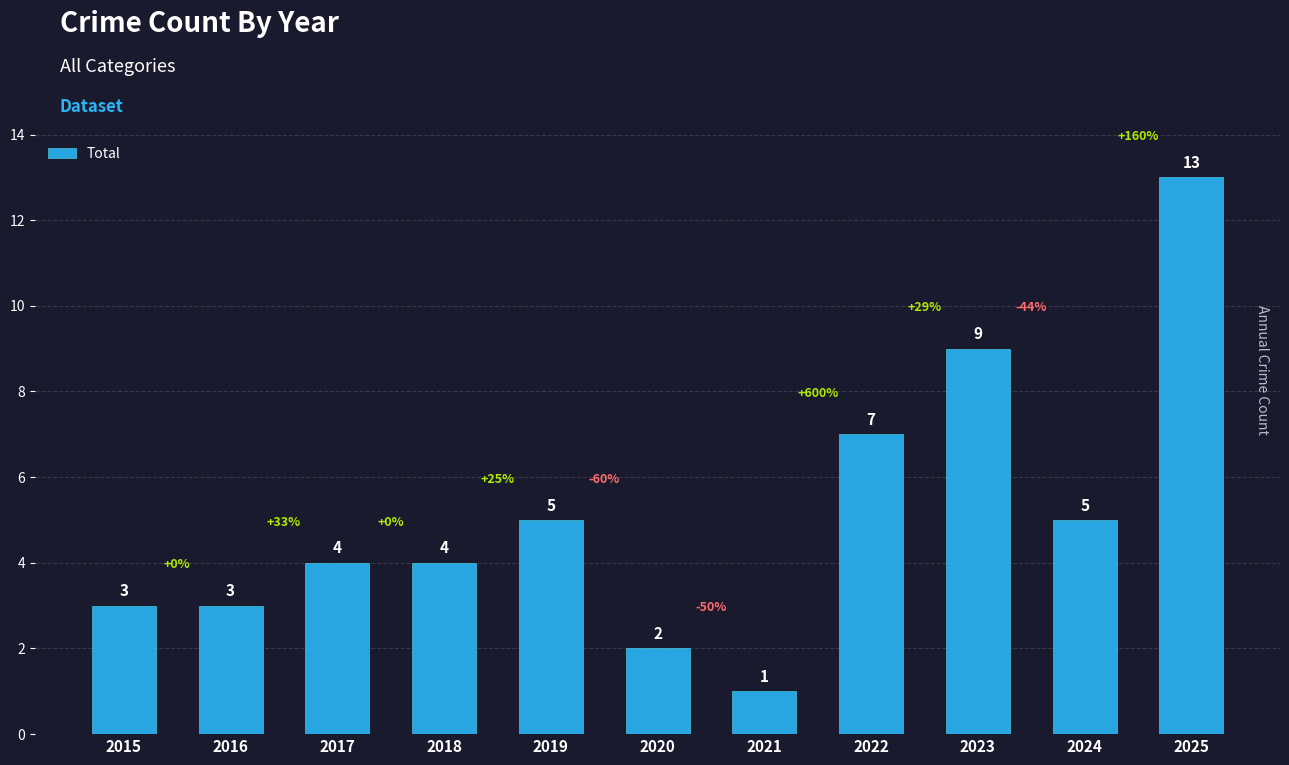

At which category does the chart reach its peak across all series?

2025